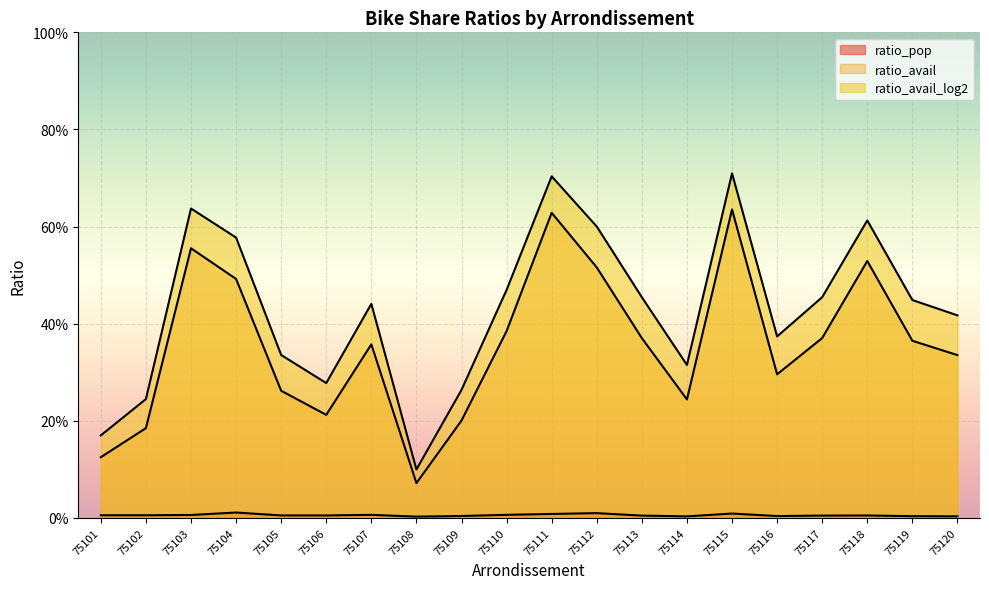

True or false: ratio_avail and ratio_pop intersect in this chart.

False